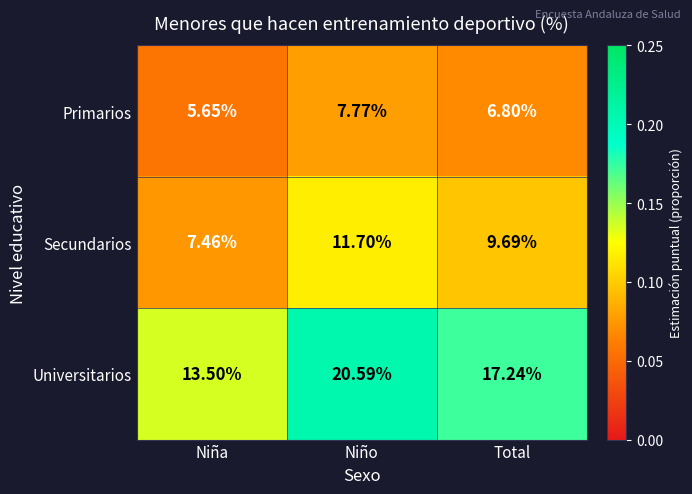

Which series has the widest spread of values?

Universitarios